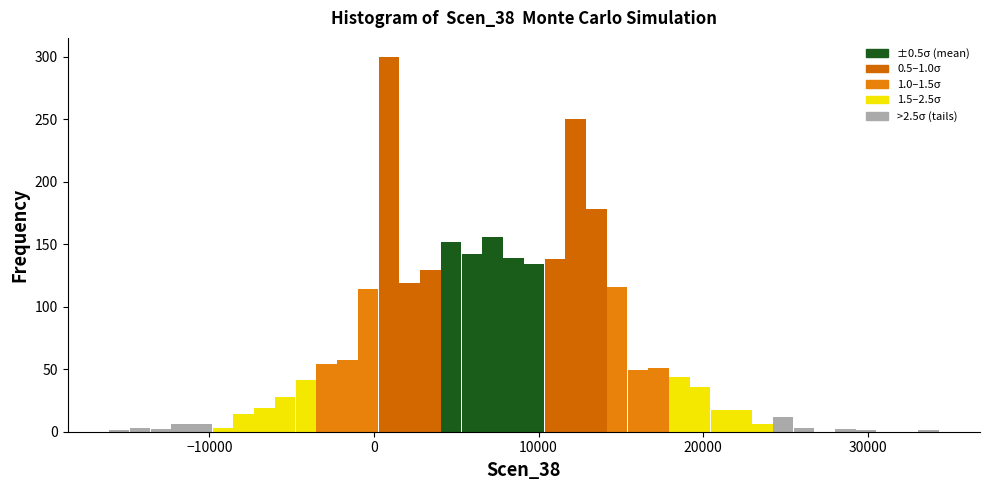

Around what value on the x-axis is the tallest bar? Give the approximate position of its centre, as read against the axis.

1000